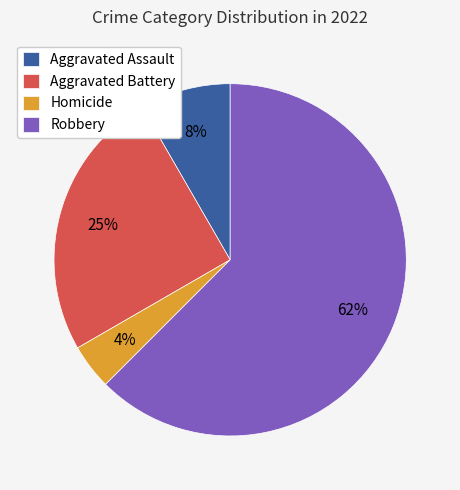

Which category has the biggest portion of the pie?

Robbery